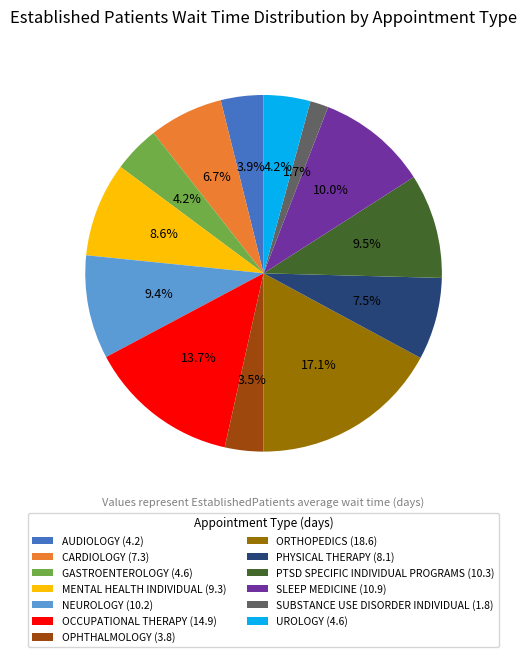

To the nearest percent, what is the difference between the SUBSTANCE USE DISORDER INDIVIDUAL and SLEEP MEDICINE slice percentages?

8%